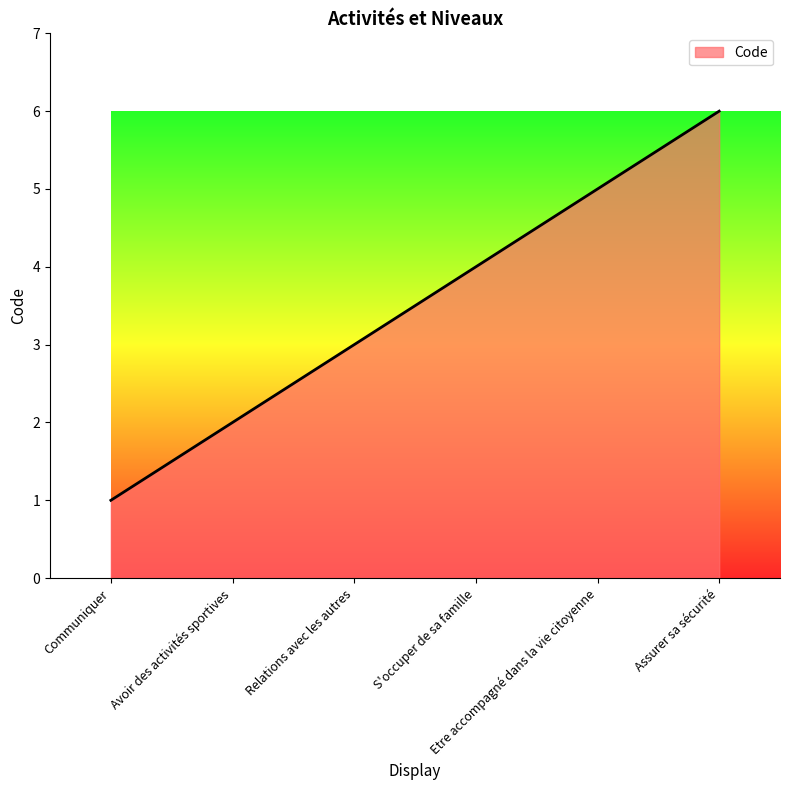

True or false: the data has more than 1 interior local peaks.

False